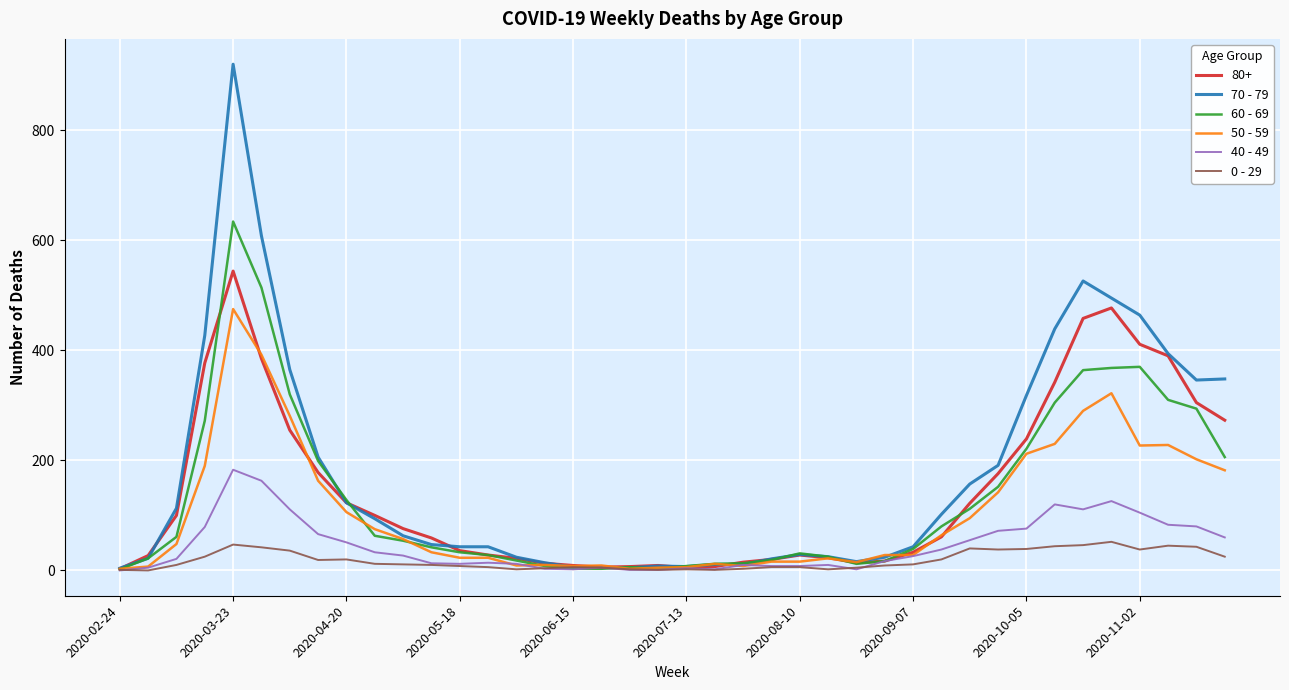

Which series has the largest range (max minus min)?

70 - 79